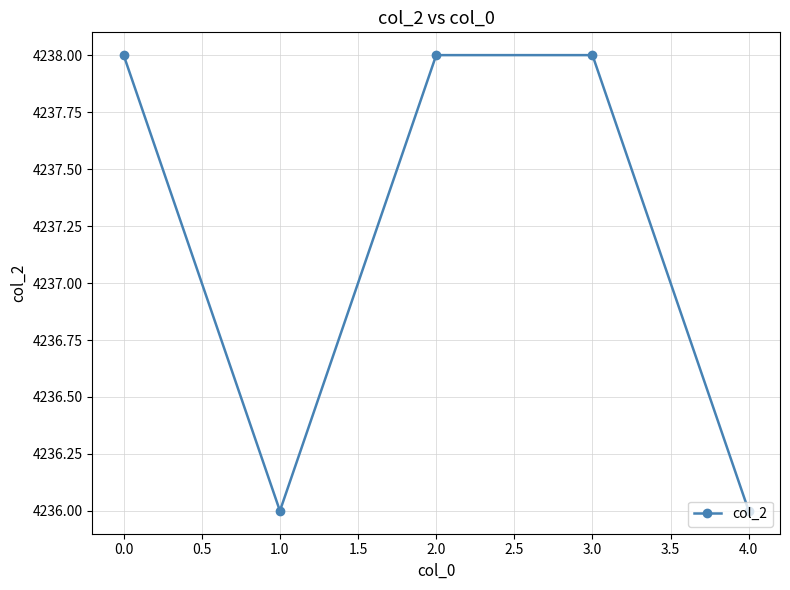

The value at 2.0 is 4238. True or false?

True